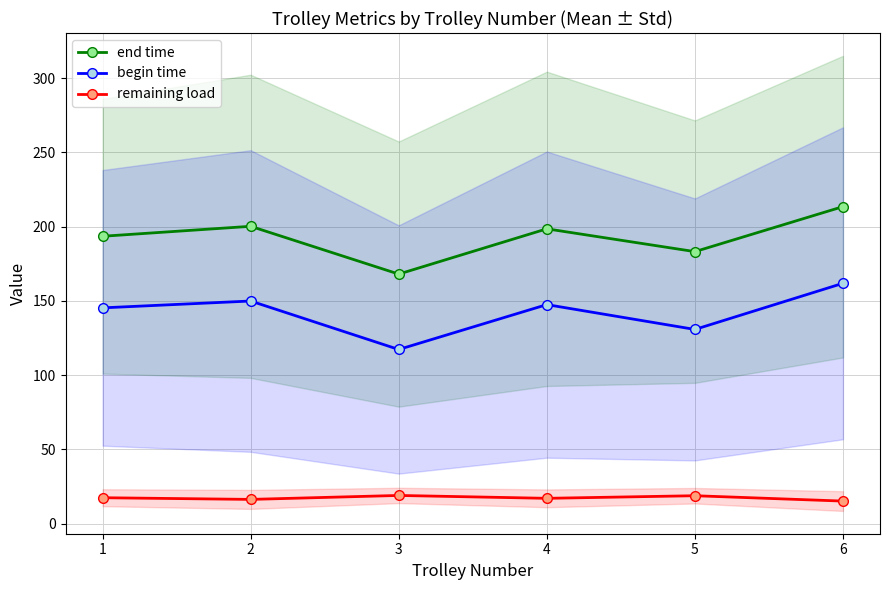

The value of end time at 5 is 183.1. True or false?

True